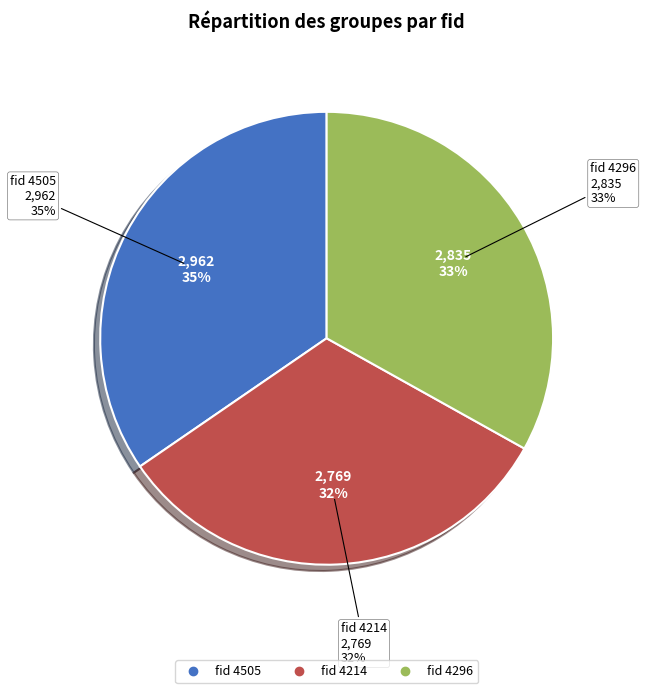

Is it true that 4505 is 35% of the pie?

True